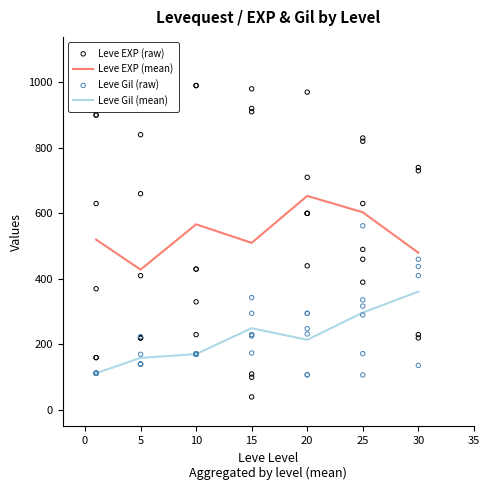

True or false: Leve EXP (mean) and Leve Gil (mean) cross at least once.

False